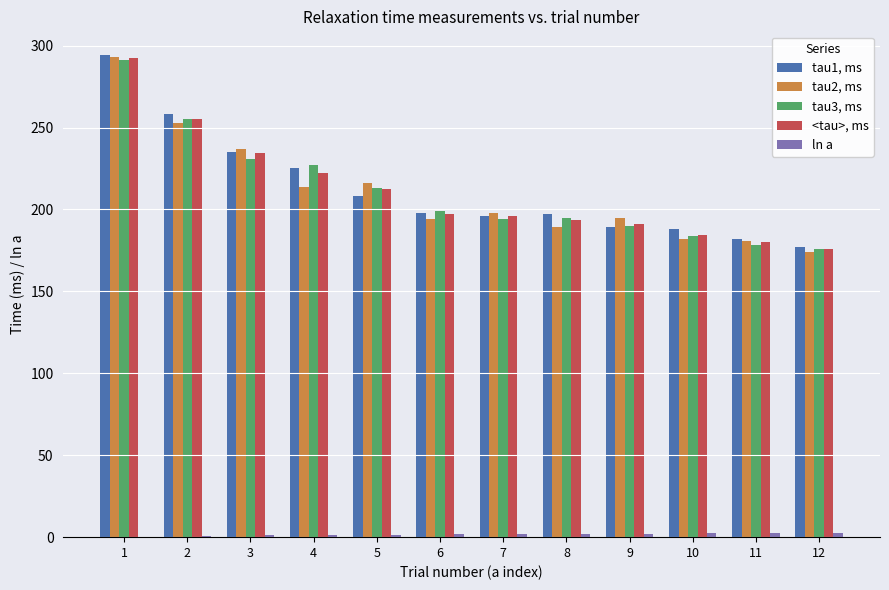

At which label does tau3, ms first exceed 199?

1